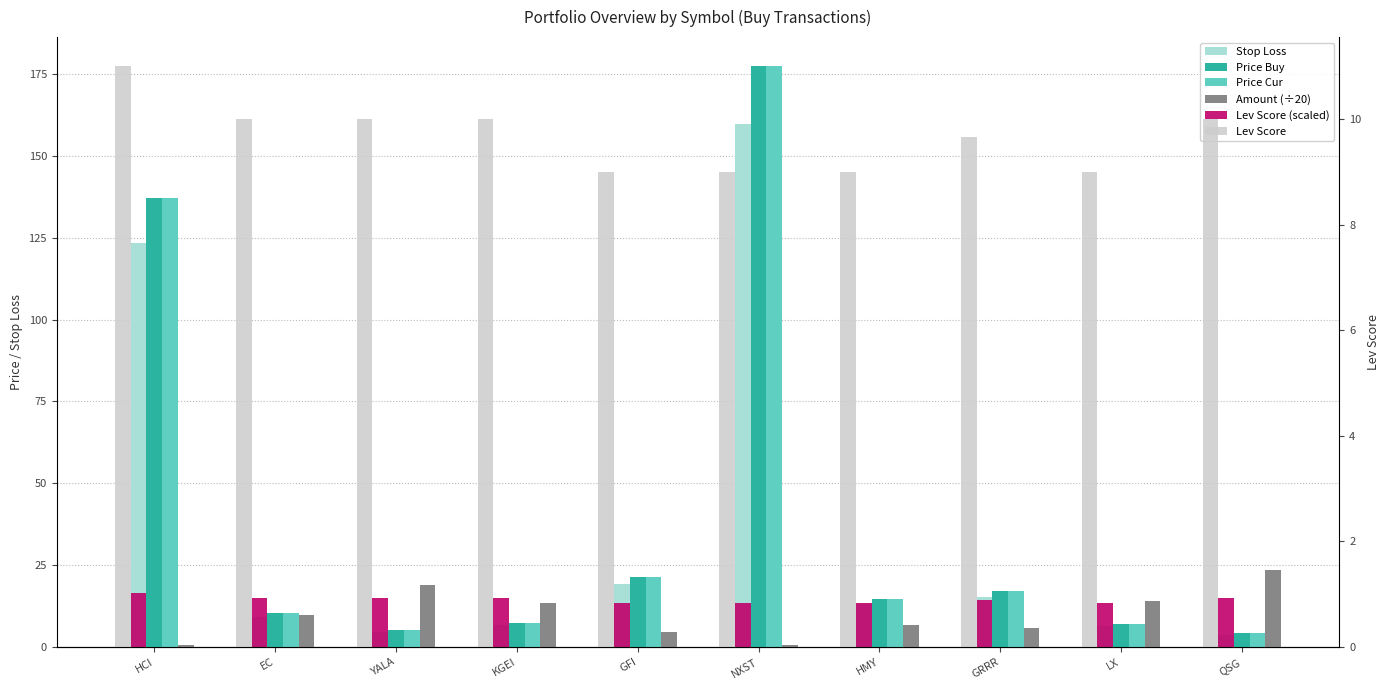

At which label is Stop Loss closest to 81?

HCI